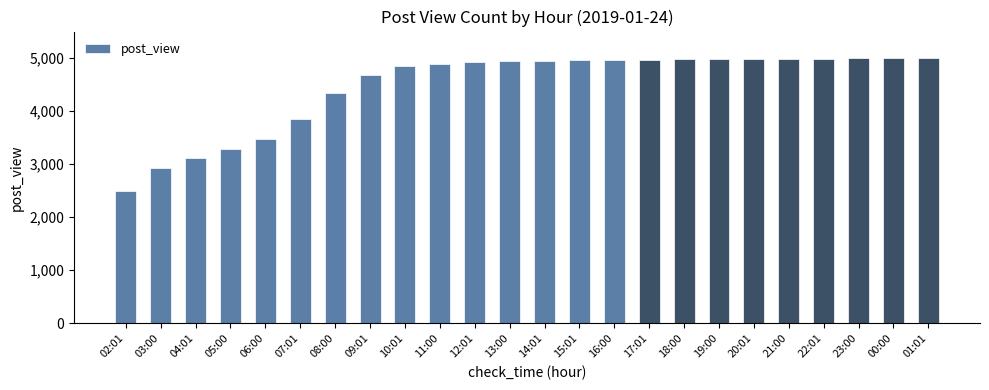

What is the value of the 6th bar from the left?

3835